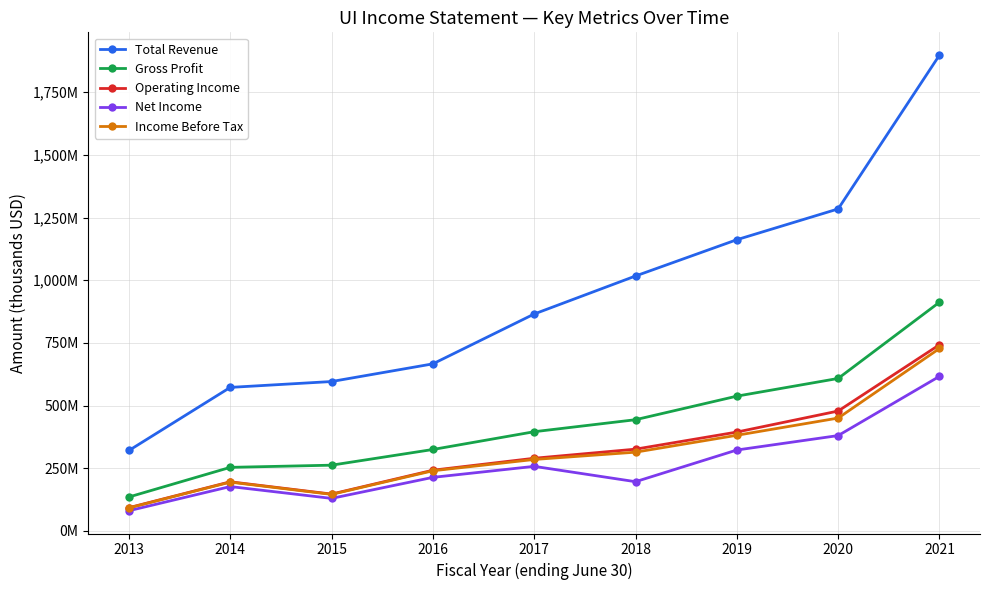

True or false: Total Revenue has more than 0 interior local peaks.

False